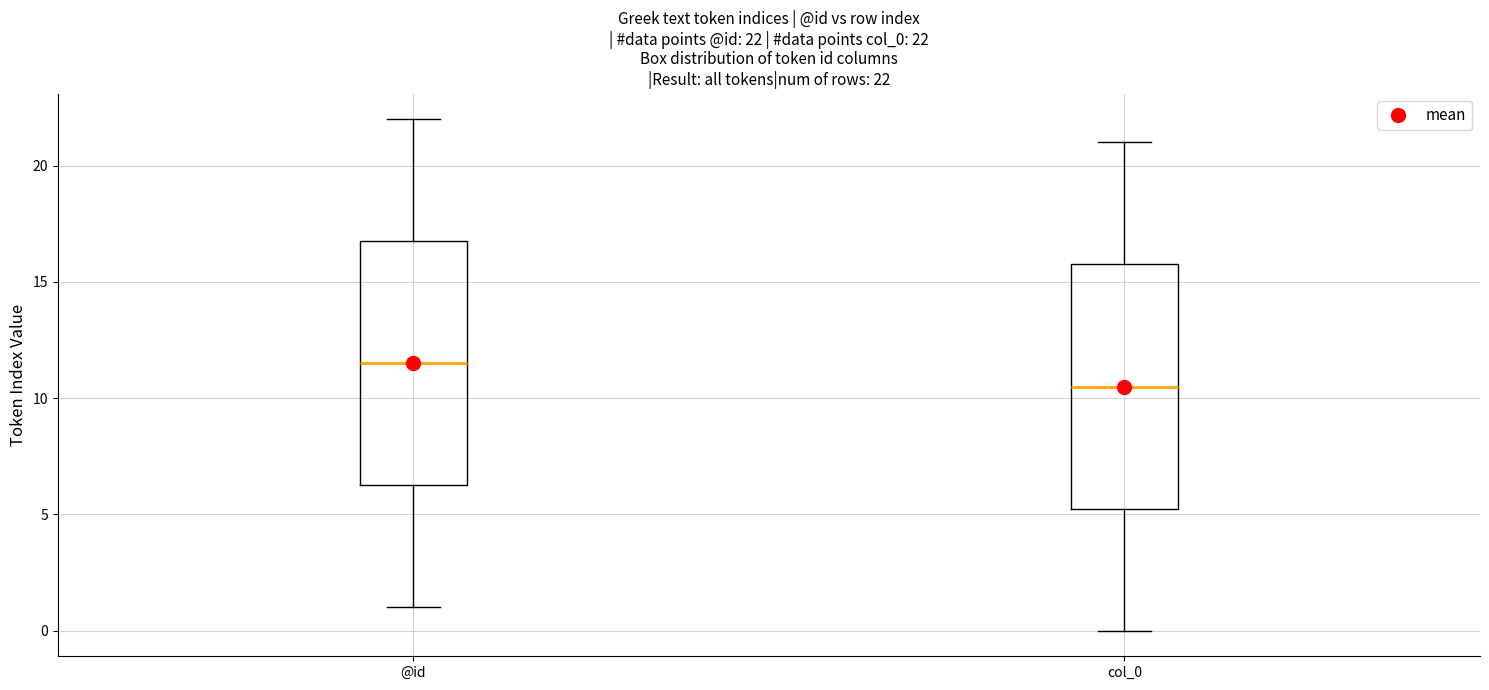

Which box's median line is the lowest?

col_0